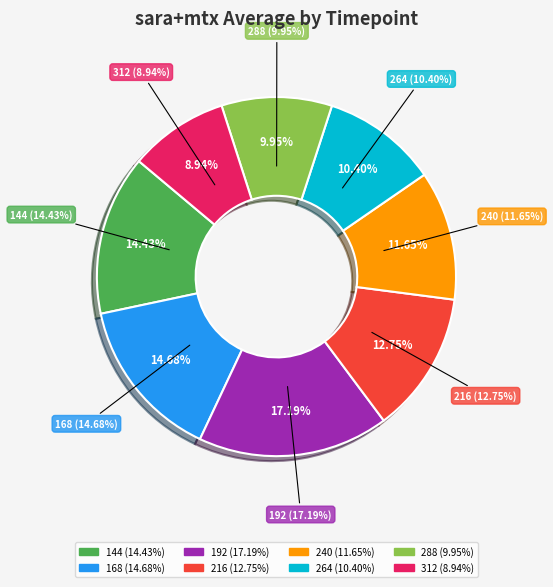

To the nearest percent, what portion does 288 represent?

10%